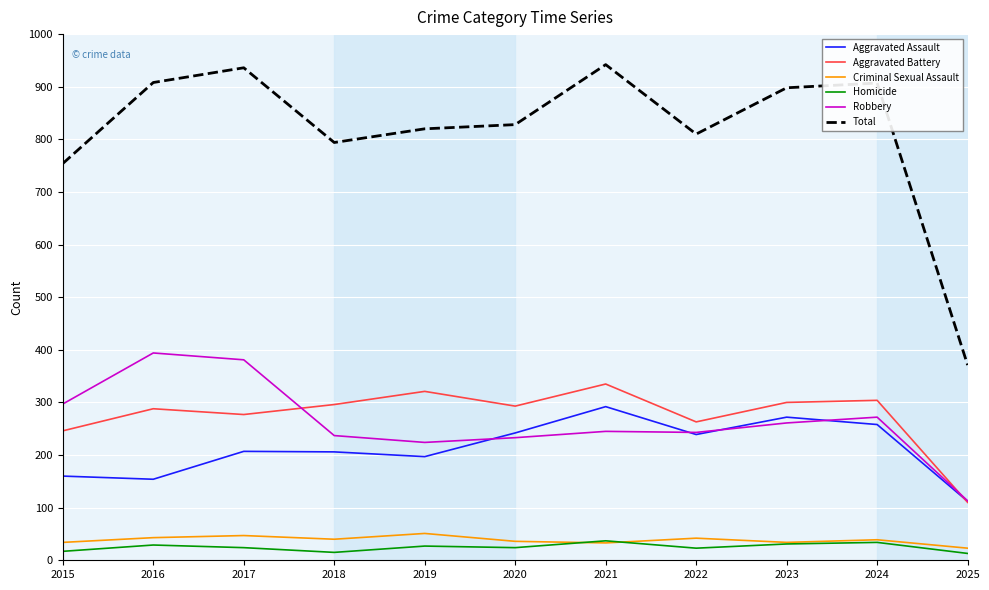

Is the value of Homicide at 2018 greater than the value of Total at 2019?

No